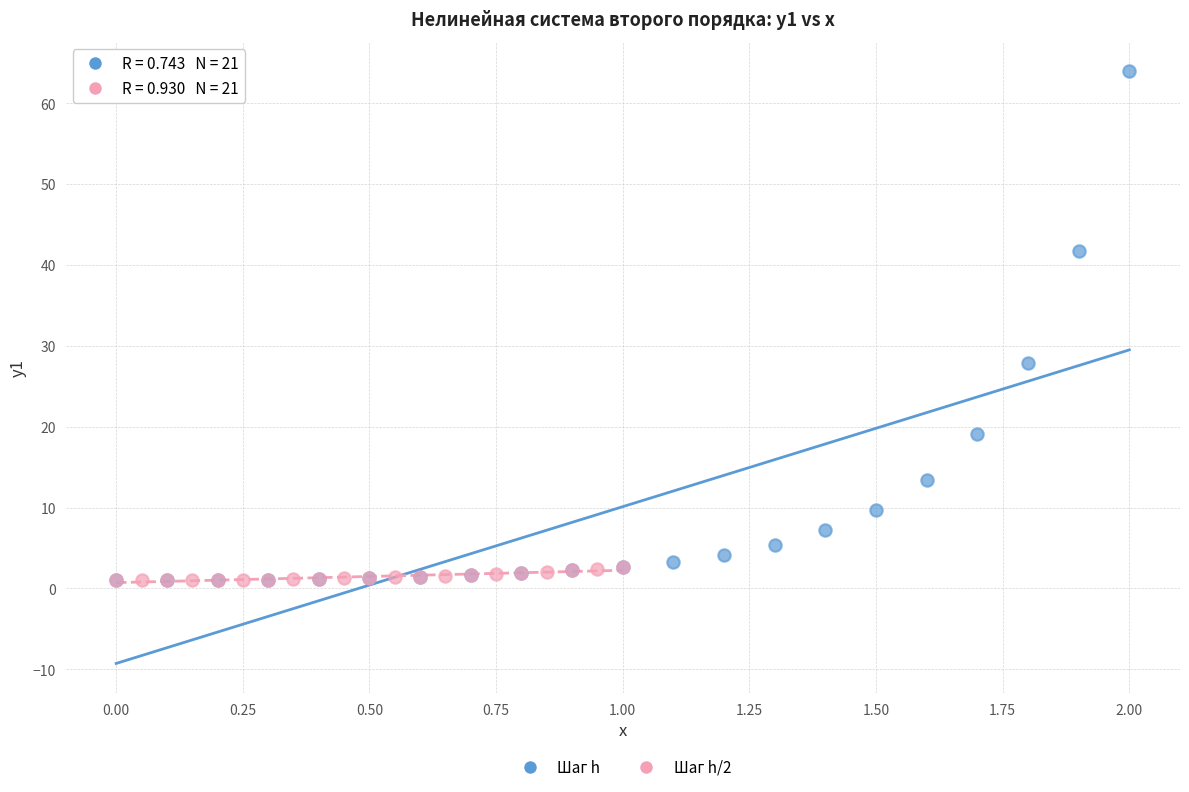

Which series contains the highest Y value?

Шаг h